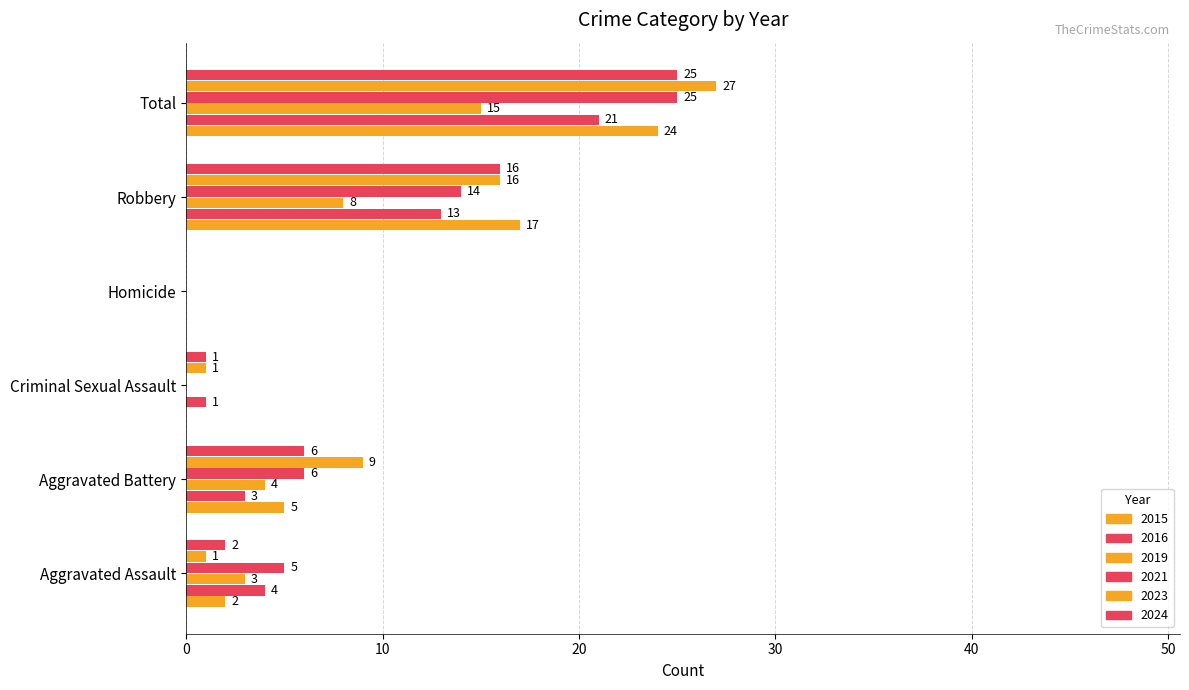

How many values in 2021 are above zero?

4